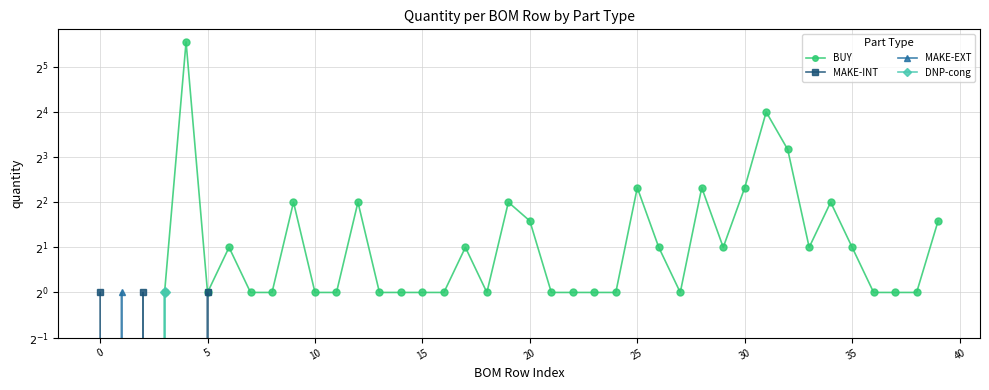

Does the chart display data point markers on the line(s)?

Yes